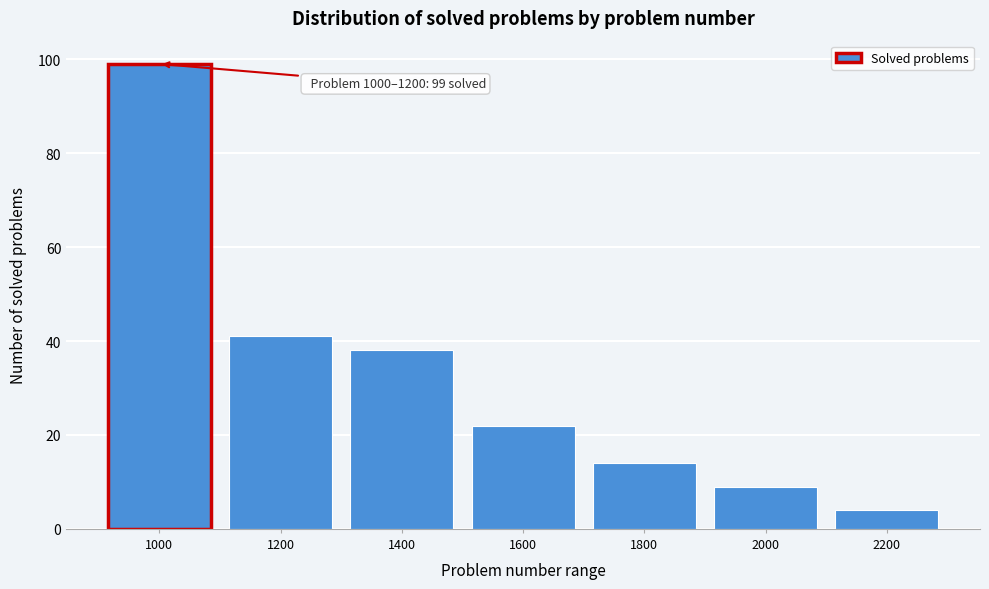

Reading left to right, what are all the values shown in this chart?

1000=99	1200=41	1400=38	1600=22	1800=14	2000=9	2200=4